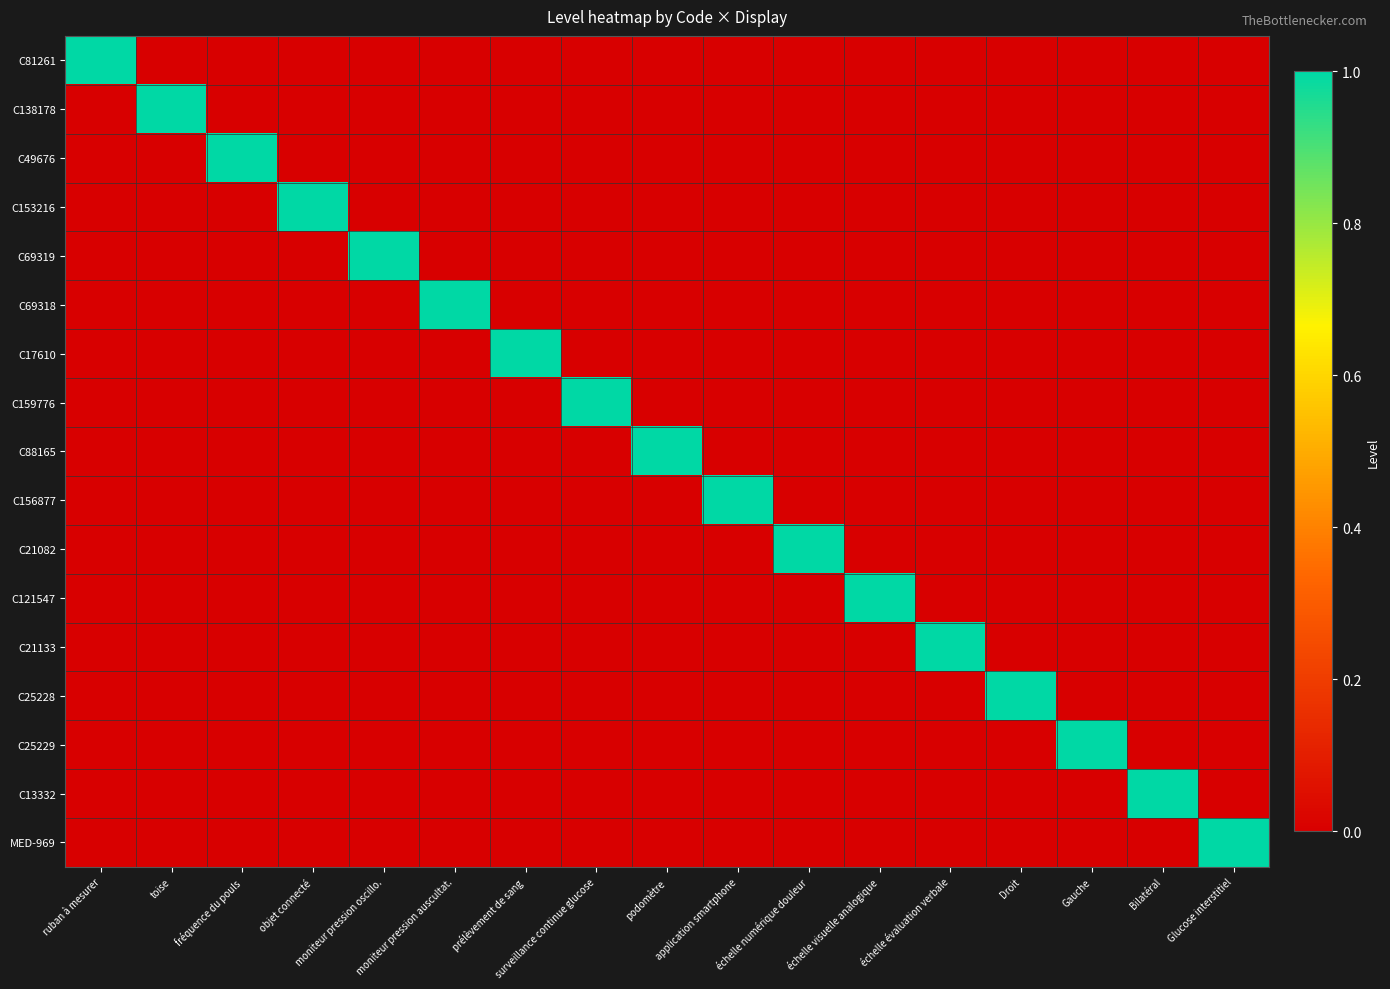

Reading left to right, transcribe all the data shown in this chart.

C81261: ruban à mesurer=1	toise=0	fréquence du pouls=0	objet connecté=0	moniteur pression oscillo.=0	moniteur pression auscultat.=0	prélèvement de sang=0	surveillance continue glucose=0	podomètre=0	application smartphone=0	échelle numérique douleur=0	échelle visuelle analogique=0	échelle évaluation verbale=0	Droit=0	Gauche=0	Bilatéral=0	Glucose interstitiel=0
C138178: ruban à mesurer=0	toise=1	fréquence du pouls=0	objet connecté=0	moniteur pression oscillo.=0	moniteur pression auscultat.=0	prélèvement de sang=0	surveillance continue glucose=0	podomètre=0	application smartphone=0	échelle numérique douleur=0	échelle visuelle analogique=0	échelle évaluation verbale=0	Droit=0	Gauche=0	Bilatéral=0	Glucose interstitiel=0
C49676: ruban à mesurer=0	toise=0	fréquence du pouls=1	objet connecté=0	moniteur pression oscillo.=0	moniteur pression auscultat.=0	prélèvement de sang=0	surveillance continue glucose=0	podomètre=0	application smartphone=0	échelle numérique douleur=0	échelle visuelle analogique=0	échelle évaluation verbale=0	Droit=0	Gauche=0	Bilatéral=0	Glucose interstitiel=0
C153216: ruban à mesurer=0	toise=0	fréquence du pouls=0	objet connecté=1	moniteur pression oscillo.=0	moniteur pression auscultat.=0	prélèvement de sang=0	surveillance continue glucose=0	podomètre=0	application smartphone=0	échelle numérique douleur=0	échelle visuelle analogique=0	échelle évaluation verbale=0	Droit=0	Gauche=0	Bilatéral=0	Glucose interstitiel=0
C69319: ruban à mesurer=0	toise=0	fréquence du pouls=0	objet connecté=0	moniteur pression oscillo.=1	moniteur pression auscultat.=0	prélèvement de sang=0	surveillance continue glucose=0	podomètre=0	application smartphone=0	échelle numérique douleur=0	échelle visuelle analogique=0	échelle évaluation verbale=0	Droit=0	Gauche=0	Bilatéral=0	Glucose interstitiel=0
C69318: ruban à mesurer=0	toise=0	fréquence du pouls=0	objet connecté=0	moniteur pression oscillo.=0	moniteur pression auscultat.=1	prélèvement de sang=0	surveillance continue glucose=0	podomètre=0	application smartphone=0	échelle numérique douleur=0	échelle visuelle analogique=0	échelle évaluation verbale=0	Droit=0	Gauche=0	Bilatéral=0	Glucose interstitiel=0
C17610: ruban à mesurer=0	toise=0	fréquence du pouls=0	objet connecté=0	moniteur pression oscillo.=0	moniteur pression auscultat.=0	prélèvement de sang=1	surveillance continue glucose=0	podomètre=0	application smartphone=0	échelle numérique douleur=0	échelle visuelle analogique=0	échelle évaluation verbale=0	Droit=0	Gauche=0	Bilatéral=0	Glucose interstitiel=0
C159776: ruban à mesurer=0	toise=0	fréquence du pouls=0	objet connecté=0	moniteur pression oscillo.=0	moniteur pression auscultat.=0	prélèvement de sang=0	surveillance continue glucose=1	podomètre=0	application smartphone=0	échelle numérique douleur=0	échelle visuelle analogique=0	échelle évaluation verbale=0	Droit=0	Gauche=0	Bilatéral=0	Glucose interstitiel=0
C88165: ruban à mesurer=0	toise=0	fréquence du pouls=0	objet connecté=0	moniteur pression oscillo.=0	moniteur pression auscultat.=0	prélèvement de sang=0	surveillance continue glucose=0	podomètre=1	application smartphone=0	échelle numérique douleur=0	échelle visuelle analogique=0	échelle évaluation verbale=0	Droit=0	Gauche=0	Bilatéral=0	Glucose interstitiel=0
C156877: ruban à mesurer=0	toise=0	fréquence du pouls=0	objet connecté=0	moniteur pression oscillo.=0	moniteur pression auscultat.=0	prélèvement de sang=0	surveillance continue glucose=0	podomètre=0	application smartphone=1	échelle numérique douleur=0	échelle visuelle analogique=0	échelle évaluation verbale=0	Droit=0	Gauche=0	Bilatéral=0	Glucose interstitiel=0
C21082: ruban à mesurer=0	toise=0	fréquence du pouls=0	objet connecté=0	moniteur pression oscillo.=0	moniteur pression auscultat.=0	prélèvement de sang=0	surveillance continue glucose=0	podomètre=0	application smartphone=0	échelle numérique douleur=1	échelle visuelle analogique=0	échelle évaluation verbale=0	Droit=0	Gauche=0	Bilatéral=0	Glucose interstitiel=0
C121547: ruban à mesurer=0	toise=0	fréquence du pouls=0	objet connecté=0	moniteur pression oscillo.=0	moniteur pression auscultat.=0	prélèvement de sang=0	surveillance continue glucose=0	podomètre=0	application smartphone=0	échelle numérique douleur=0	échelle visuelle analogique=1	échelle évaluation verbale=0	Droit=0	Gauche=0	Bilatéral=0	Glucose interstitiel=0
C21133: ruban à mesurer=0	toise=0	fréquence du pouls=0	objet connecté=0	moniteur pression oscillo.=0	moniteur pression auscultat.=0	prélèvement de sang=0	surveillance continue glucose=0	podomètre=0	application smartphone=0	échelle numérique douleur=0	échelle visuelle analogique=0	échelle évaluation verbale=1	Droit=0	Gauche=0	Bilatéral=0	Glucose interstitiel=0
C25228: ruban à mesurer=0	toise=0	fréquence du pouls=0	objet connecté=0	moniteur pression oscillo.=0	moniteur pression auscultat.=0	prélèvement de sang=0	surveillance continue glucose=0	podomètre=0	application smartphone=0	échelle numérique douleur=0	échelle visuelle analogique=0	échelle évaluation verbale=0	Droit=1	Gauche=0	Bilatéral=0	Glucose interstitiel=0
C25229: ruban à mesurer=0	toise=0	fréquence du pouls=0	objet connecté=0	moniteur pression oscillo.=0	moniteur pression auscultat.=0	prélèvement de sang=0	surveillance continue glucose=0	podomètre=0	application smartphone=0	échelle numérique douleur=0	échelle visuelle analogique=0	échelle évaluation verbale=0	Droit=0	Gauche=1	Bilatéral=0	Glucose interstitiel=0
C13332: ruban à mesurer=0	toise=0	fréquence du pouls=0	objet connecté=0	moniteur pression oscillo.=0	moniteur pression auscultat.=0	prélèvement de sang=0	surveillance continue glucose=0	podomètre=0	application smartphone=0	échelle numérique douleur=0	échelle visuelle analogique=0	échelle évaluation verbale=0	Droit=0	Gauche=0	Bilatéral=1	Glucose interstitiel=0
MED-969: ruban à mesurer=0	toise=0	fréquence du pouls=0	objet connecté=0	moniteur pression oscillo.=0	moniteur pression auscultat.=0	prélèvement de sang=0	surveillance continue glucose=0	podomètre=0	application smartphone=0	échelle numérique douleur=0	échelle visuelle analogique=0	échelle évaluation verbale=0	Droit=0	Gauche=0	Bilatéral=0	Glucose interstitiel=1